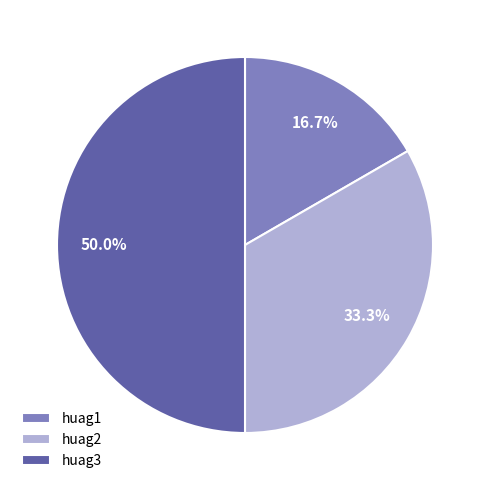

True or false: huag3 accounts for 58% of the total.

False